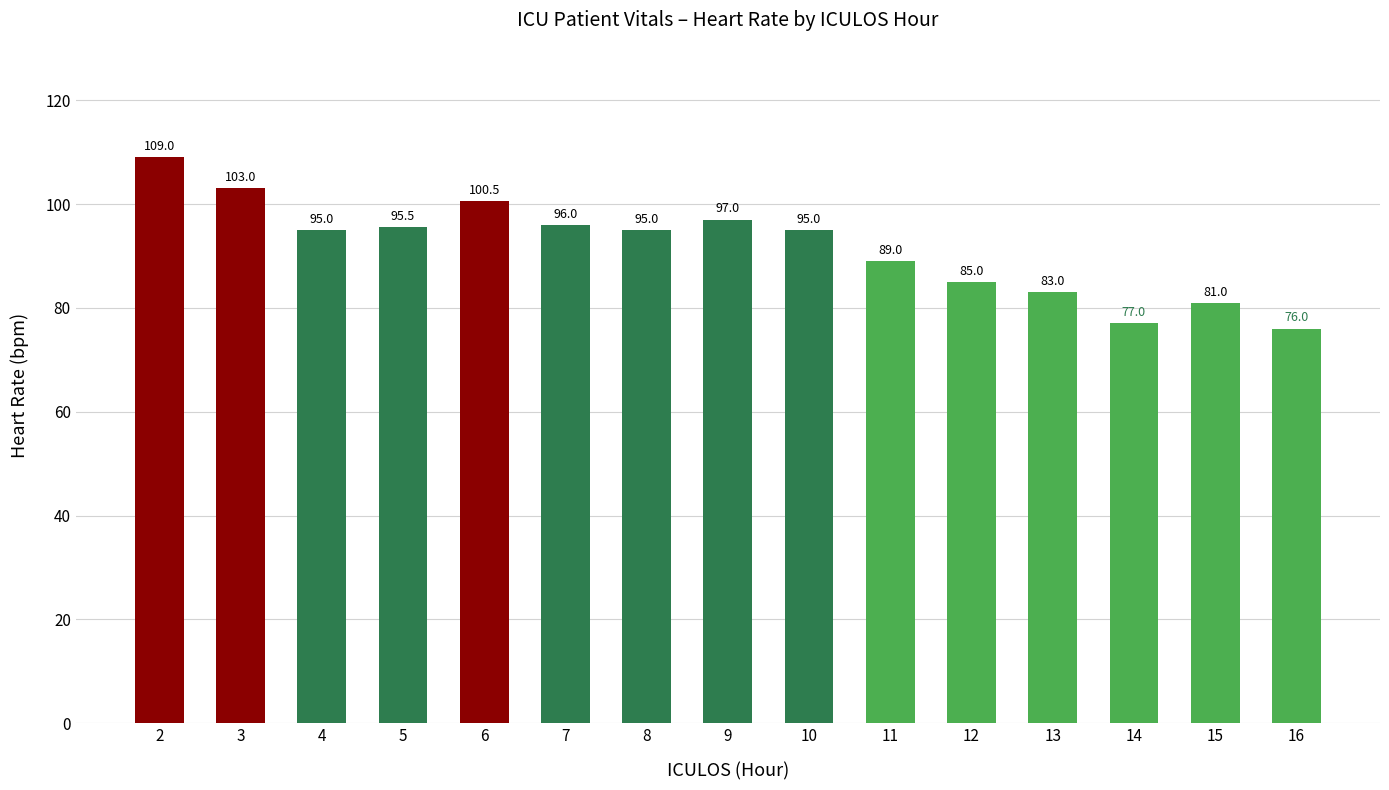

What is the minimum value shown in the chart?

76.0